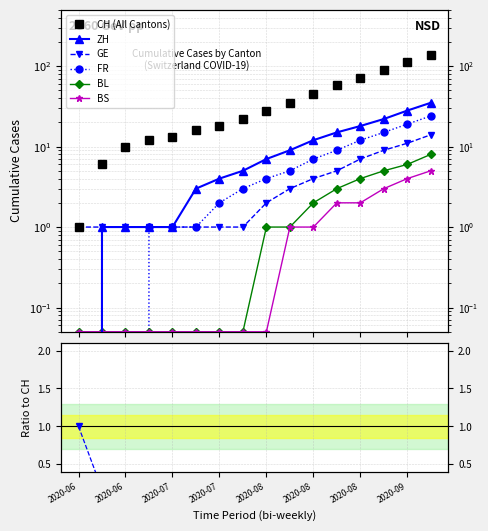

What is the sum of all GE values?

63.0